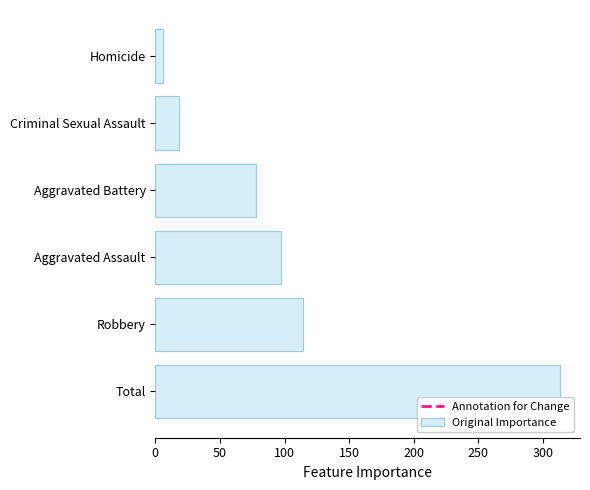

What value does the data have at Aggravated Battery?

78